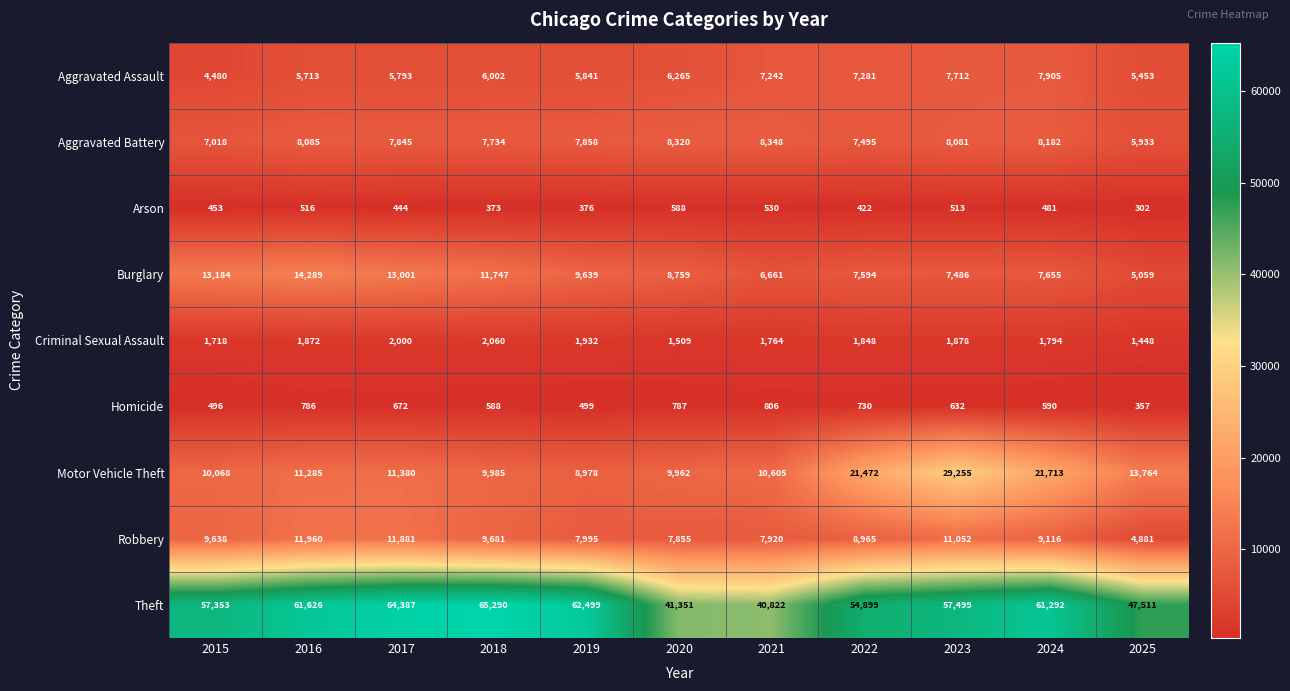

Which label corresponds to the largest value in the chart?

2018